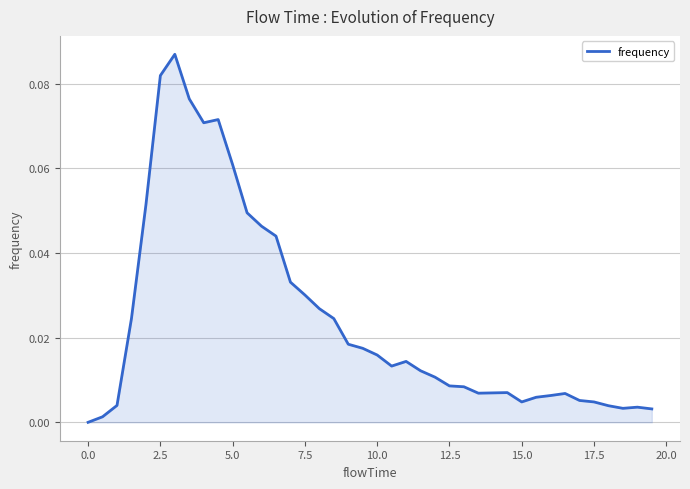

What is the difference between the maximum and minimum values?

0.1